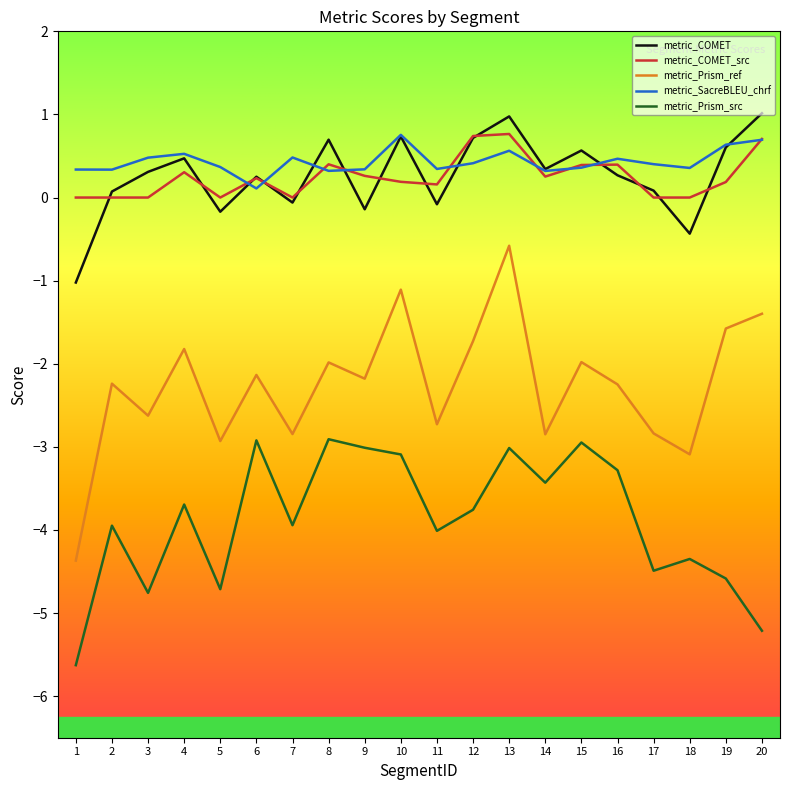

True or false: metric_SacreBLEU_chrf and metric_Prism_src intersect in this chart.

False